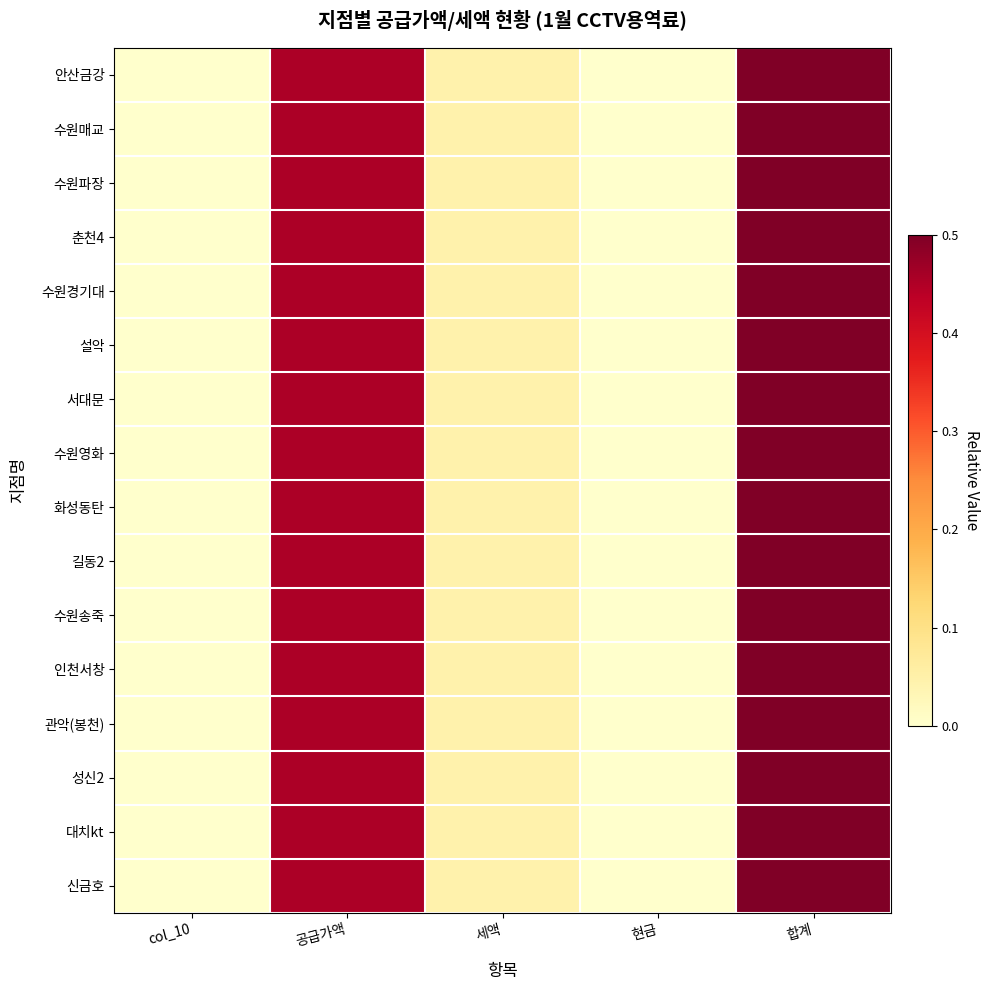

Reading left to right, list all the values displayed in this chart.

안산금강: col_10=0.0	공급가액=0.5	세액=0.0	현금=0.0	합계=0.5
수원매교: col_10=0.0	공급가액=0.5	세액=0.0	현금=0.0	합계=0.5
수원파장: col_10=0.0	공급가액=0.5	세액=0.0	현금=0.0	합계=0.5
춘천4: col_10=0.0	공급가액=0.5	세액=0.0	현금=0.0	합계=0.5
수원경기대: col_10=0.0	공급가액=0.5	세액=0.0	현금=0.0	합계=0.5
설악: col_10=0.0	공급가액=0.5	세액=0.0	현금=0.0	합계=0.5
서대문: col_10=0.0	공급가액=0.5	세액=0.0	현금=0.0	합계=0.5
수원영화: col_10=0.0	공급가액=0.5	세액=0.0	현금=0.0	합계=0.5
화성동탄: col_10=0.0	공급가액=0.5	세액=0.0	현금=0.0	합계=0.5
길동2: col_10=0.0	공급가액=0.5	세액=0.0	현금=0.0	합계=0.5
수원송죽: col_10=0.0	공급가액=0.5	세액=0.0	현금=0.0	합계=0.5
인천서창: col_10=0.0	공급가액=0.5	세액=0.0	현금=0.0	합계=0.5
관악(봉천): col_10=0.0	공급가액=0.5	세액=0.0	현금=0.0	합계=0.5
성신2: col_10=0.0	공급가액=0.5	세액=0.0	현금=0.0	합계=0.5
대치kt: col_10=0.0	공급가액=0.5	세액=0.0	현금=0.0	합계=0.5
신금호: col_10=0.0	공급가액=0.5	세액=0.0	현금=0.0	합계=0.5